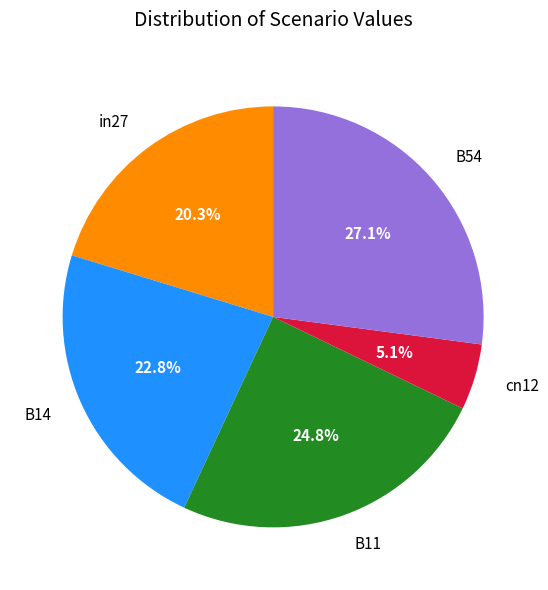

What is the largest slice in the pie chart?

B54